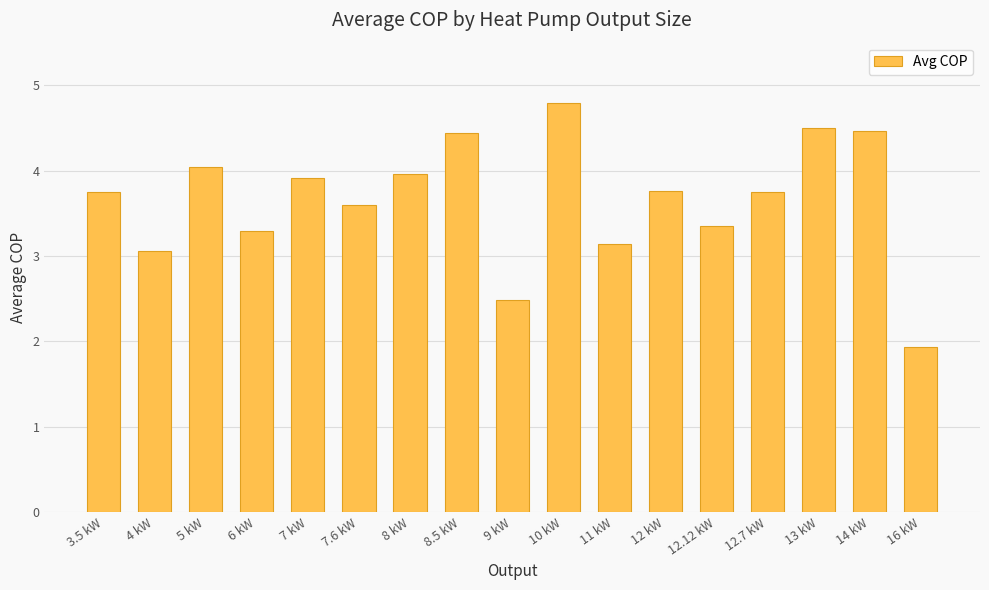

At which label does the data first exceed 3?

3.5 kW